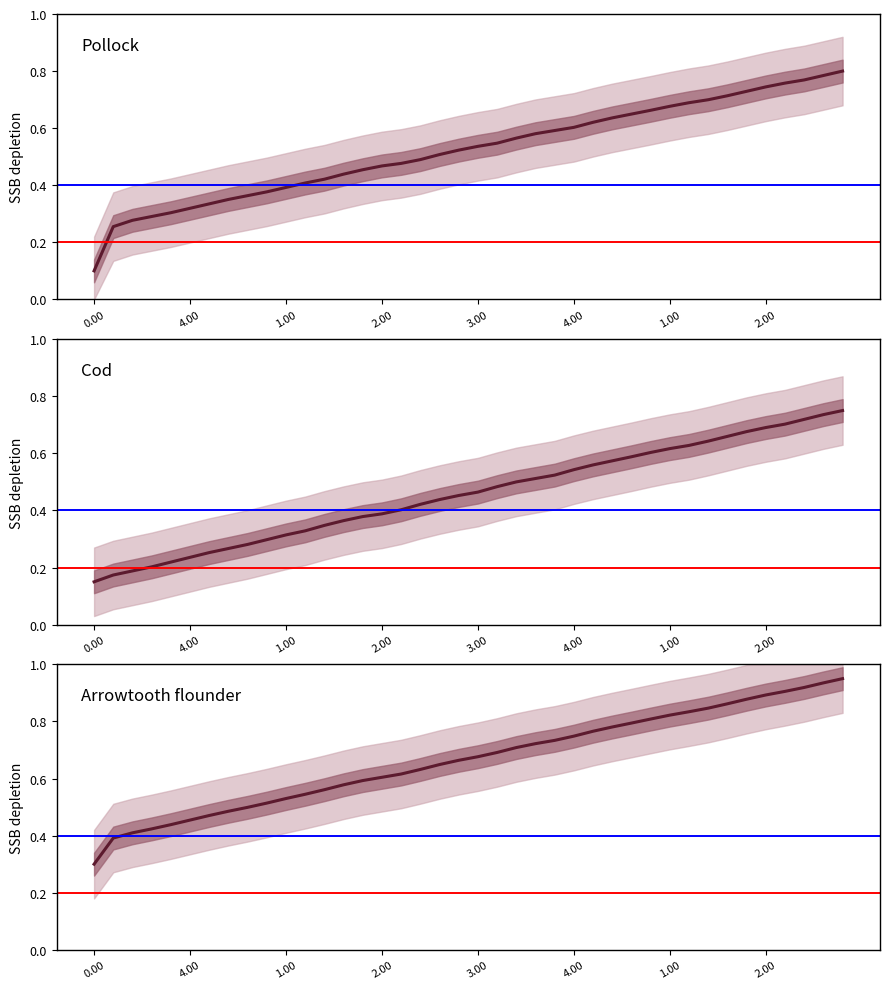

Is the value of Cod at 29 greater than the value of Arrowtooth flounder at 31?

No